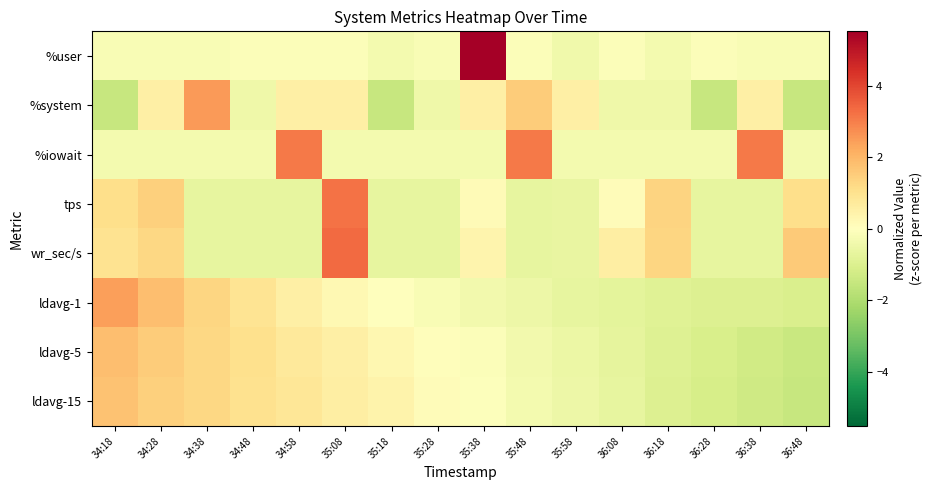

Rank the series by their maximum value, from highest to lowest.

%user, wr_sec/s, tps, %iowait, %system, ldavg-1, ldavg-5, ldavg-15